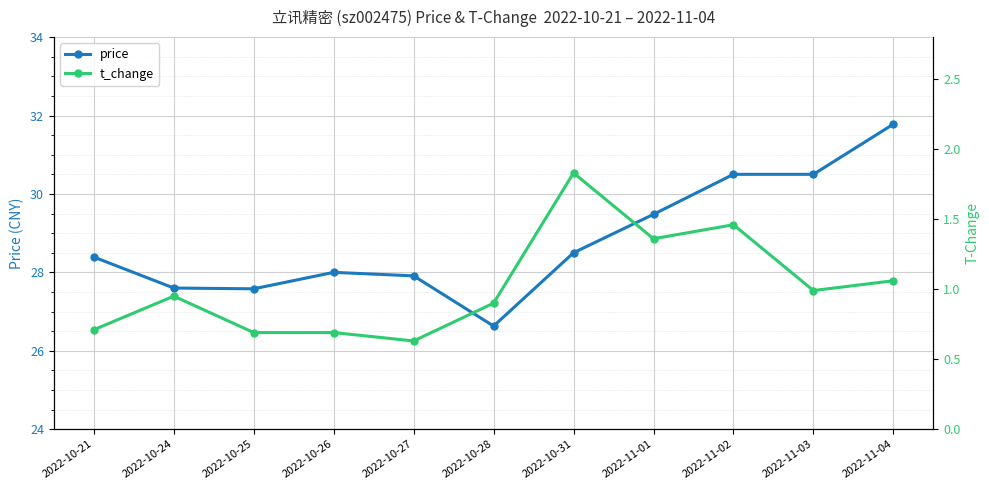

Reading right to left, transcribe all the data shown in this chart.

price: 31.8	30.5	30.5	29.5	28.5	26.6	27.9	28.0	27.6	27.6	28.4
t_change: 1.1	1.0	1.5	1.4	1.8	0.9	0.6	0.7	0.7	0.9	0.7